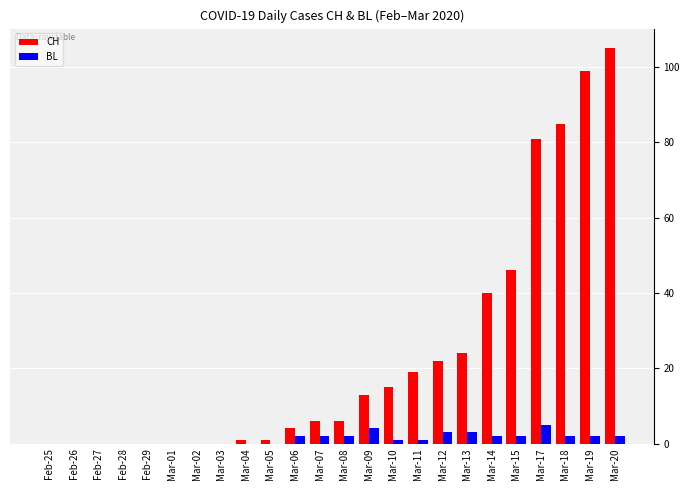

Does the chart contain stacked bars?

No